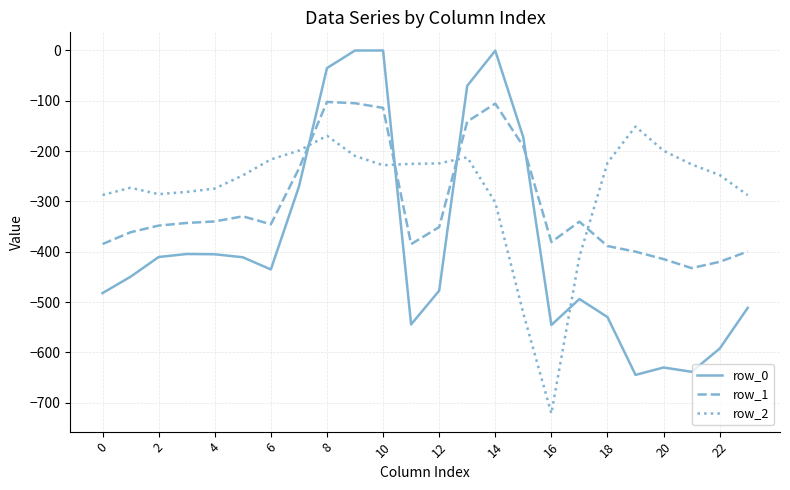

List the series in order of their overall mean, lowest first.

row_0, row_1, row_2